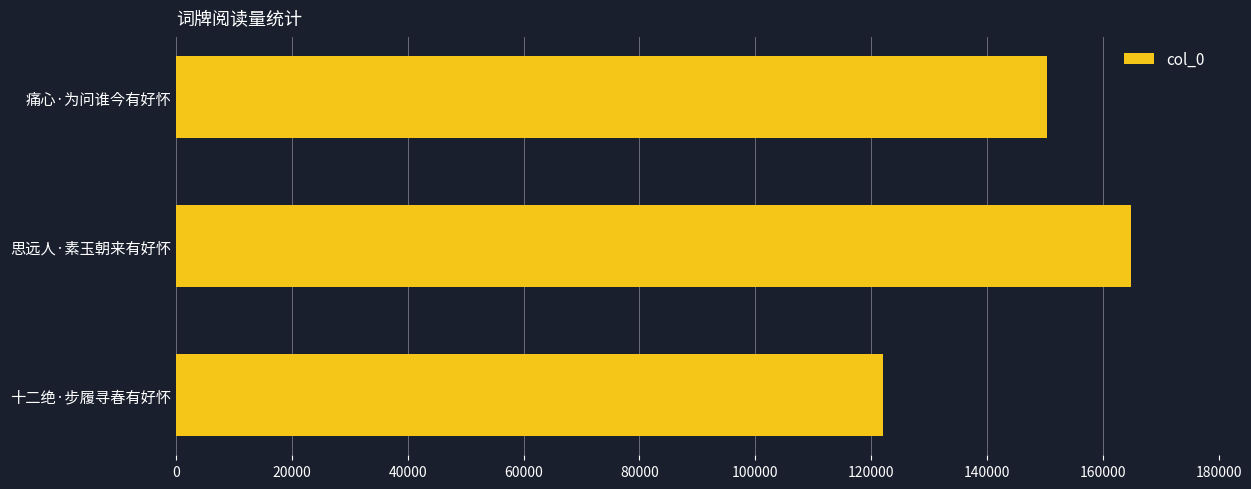

Count the values in the range 122103 to 164958.

3